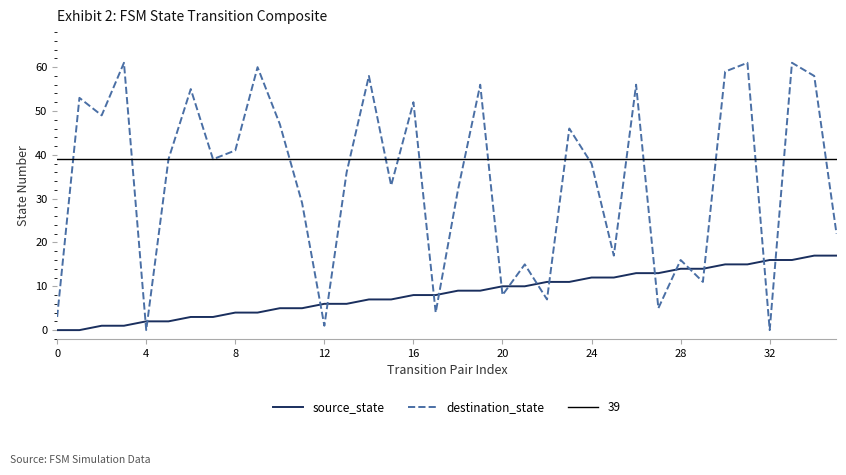

At 17, list the series in order from smallest to largest.

destination_state, source_state